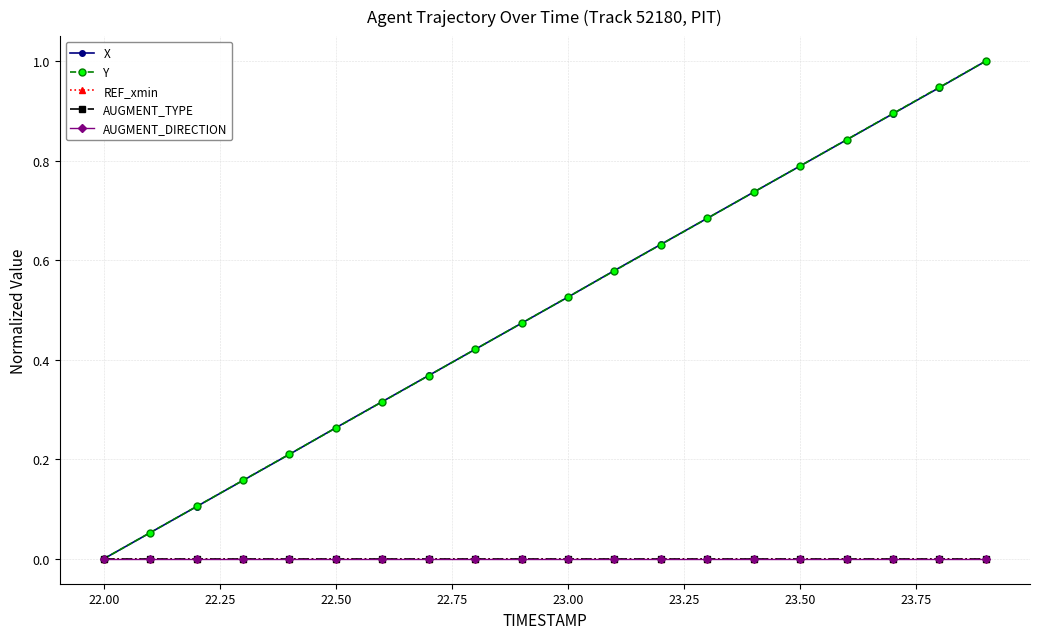

At how many categories does at least one series exceed 0?

19